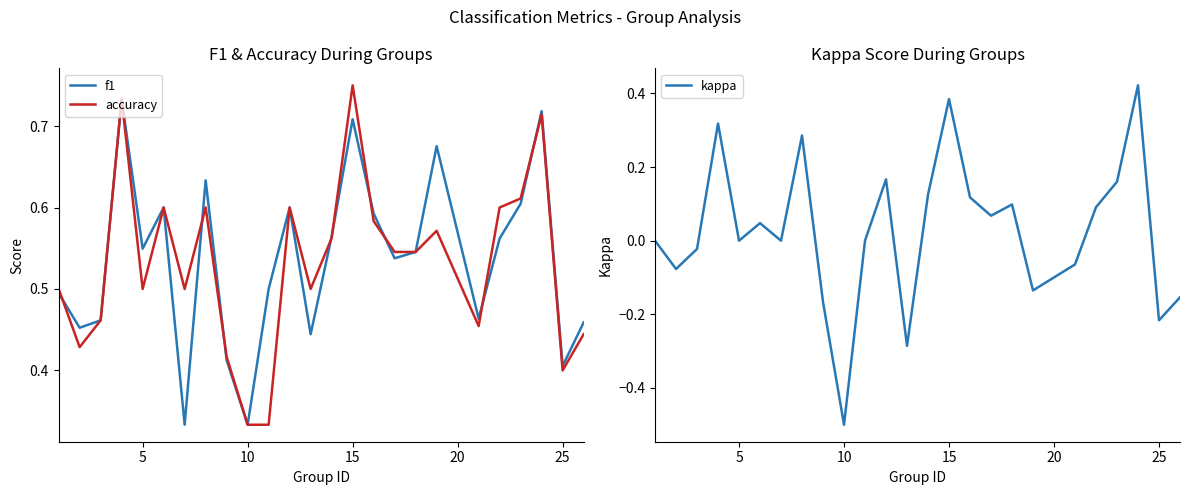

At how many categories does at least one series exceed 0?

25